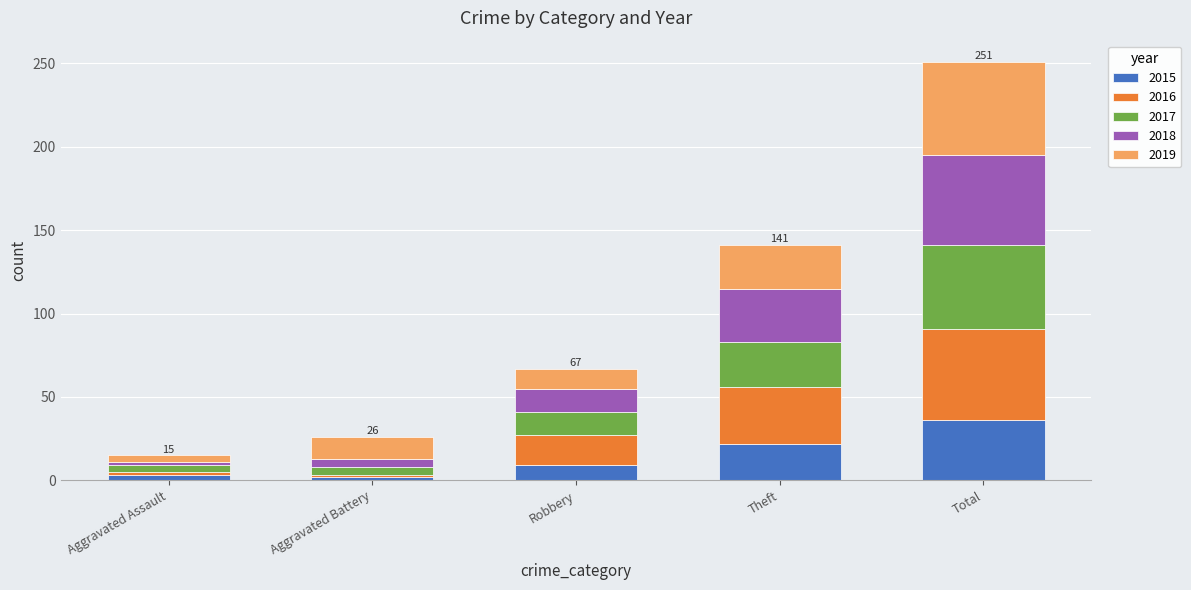

Are the bars horizontal?

No